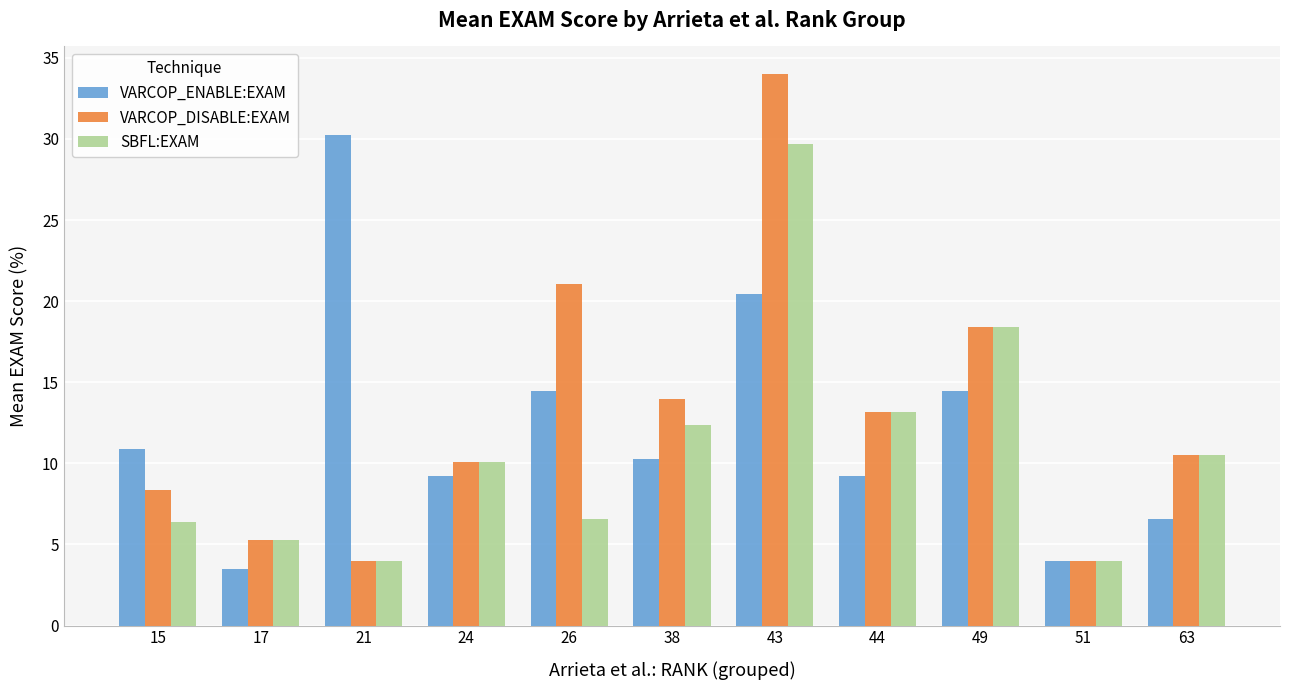

Reading left to right, transcribe all the data shown in this chart.

VARCOP_ENABLE:EXAM: 15=10.9	17=3.5	21=30.3	24=9.2	26=14.5	38=10.3	43=20.4	44=9.2	49=14.5	51=4.0	63=6.6
VARCOP_DISABLE:EXAM: 15=8.4	17=5.3	21=4.0	24=10.1	26=21.1	38=13.9	43=34.0	44=13.2	49=18.4	51=4.0	63=10.5
SBFL:EXAM: 15=6.4	17=5.3	21=4.0	24=10.1	26=6.6	38=12.4	43=29.7	44=13.2	49=18.4	51=4.0	63=10.5